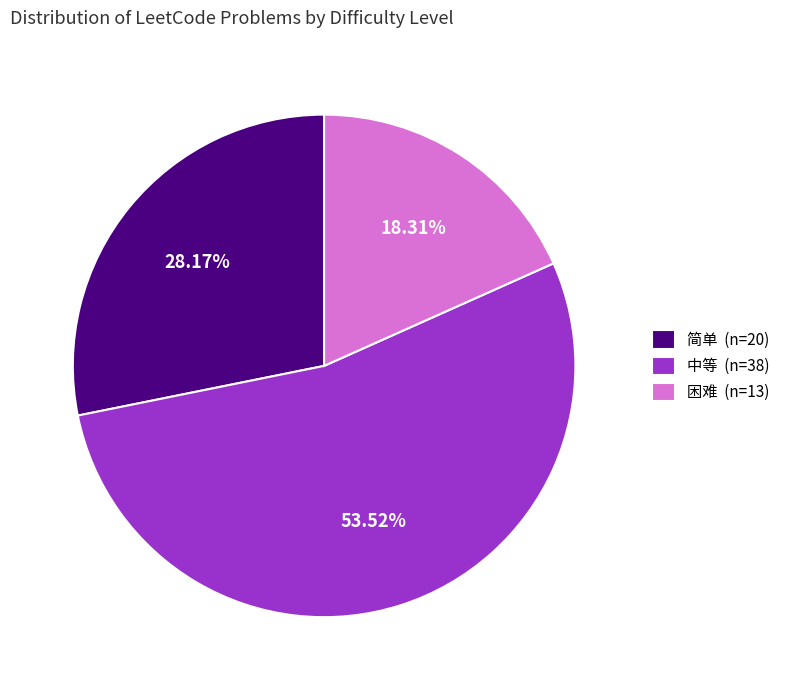

To the nearest percent, what percentage of the pie is 简单?

28%